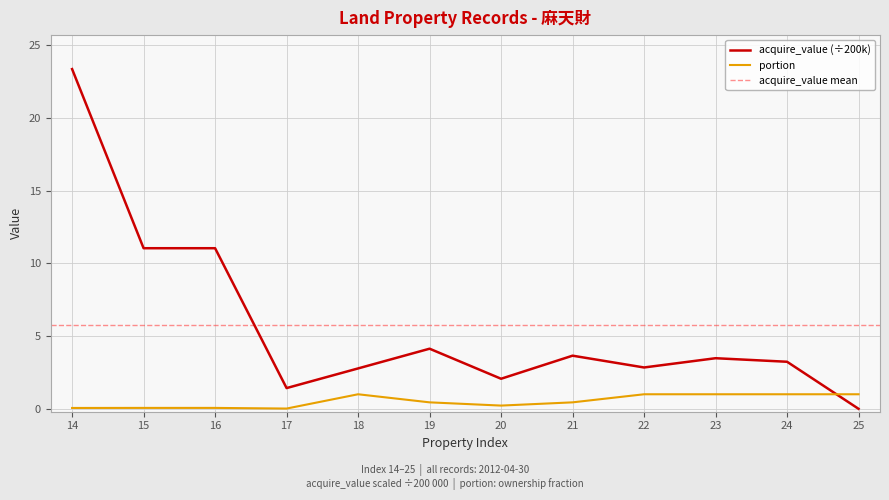

Between 20 and 18, which is larger?

18